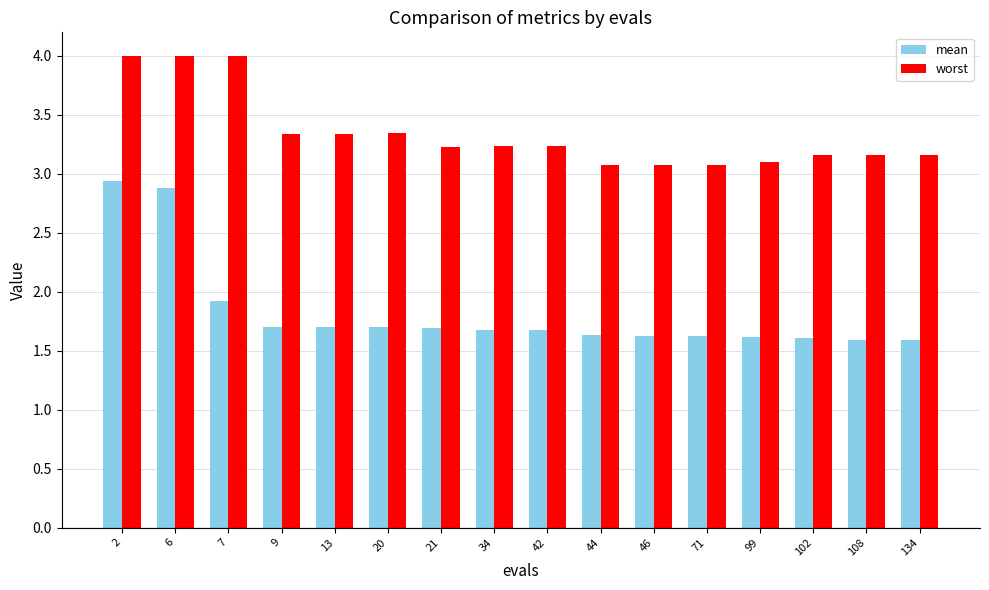

How many bars are there in total?

32